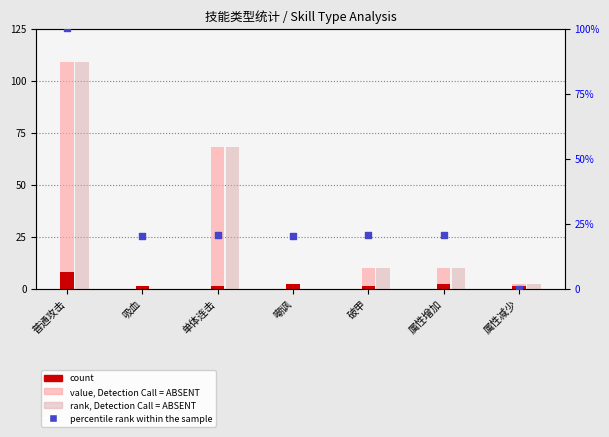

Which series reaches the minimum Y coordinate?

value, Detection Call = ABSENT